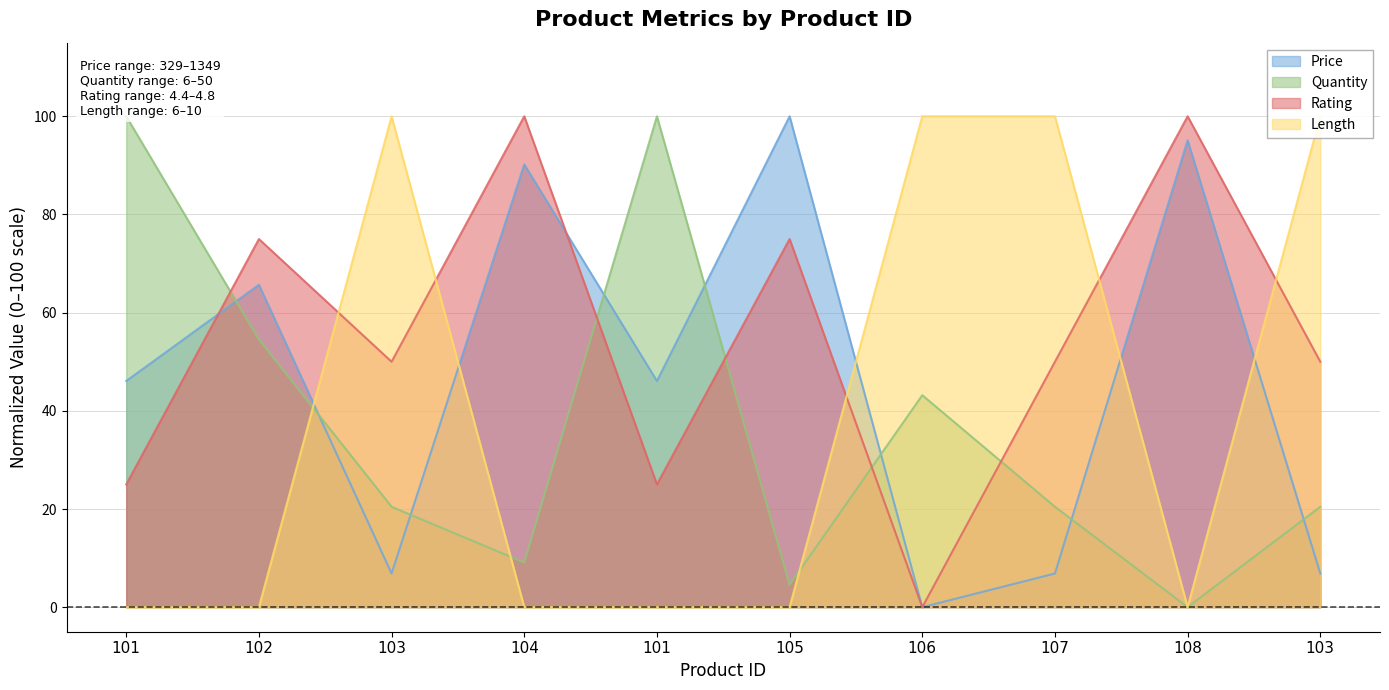

The Price series shows 95.1 at 108. True or false?

True